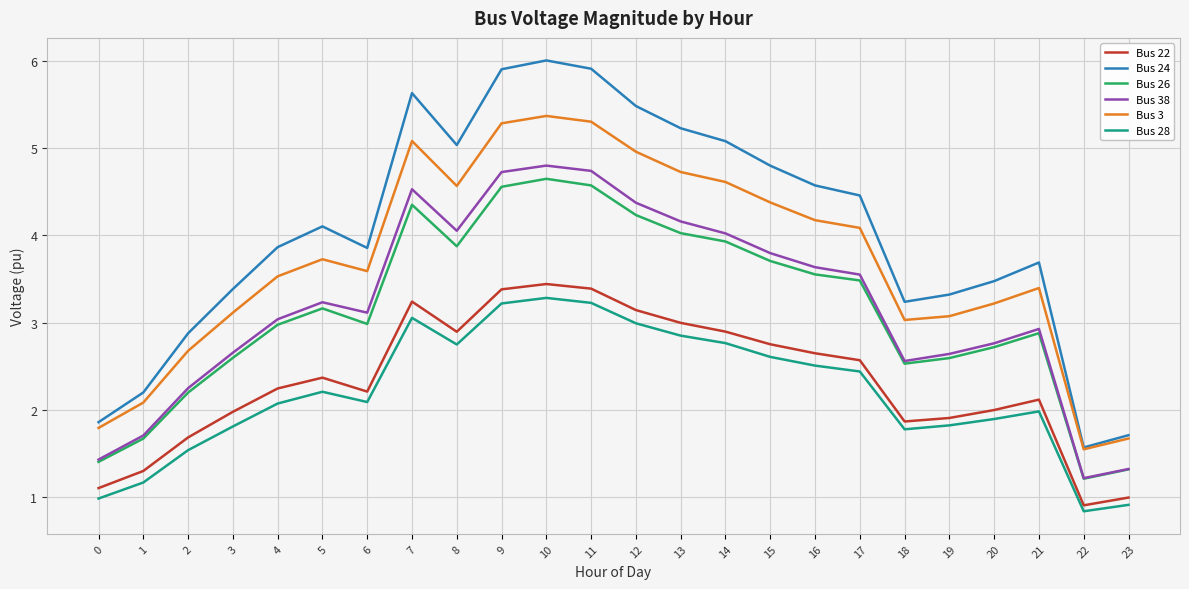

Which series has the widest spread of values?

Bus 24